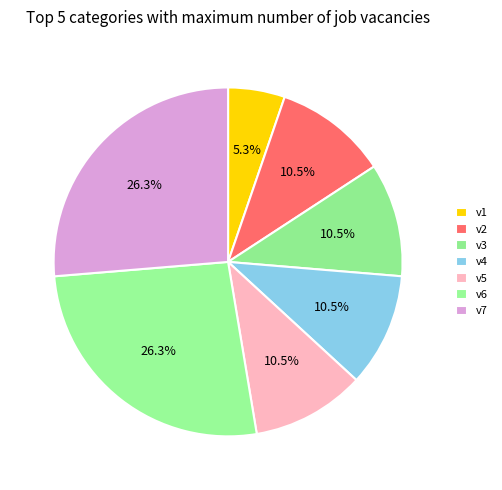

Which category has the smallest portion of the pie?

v1